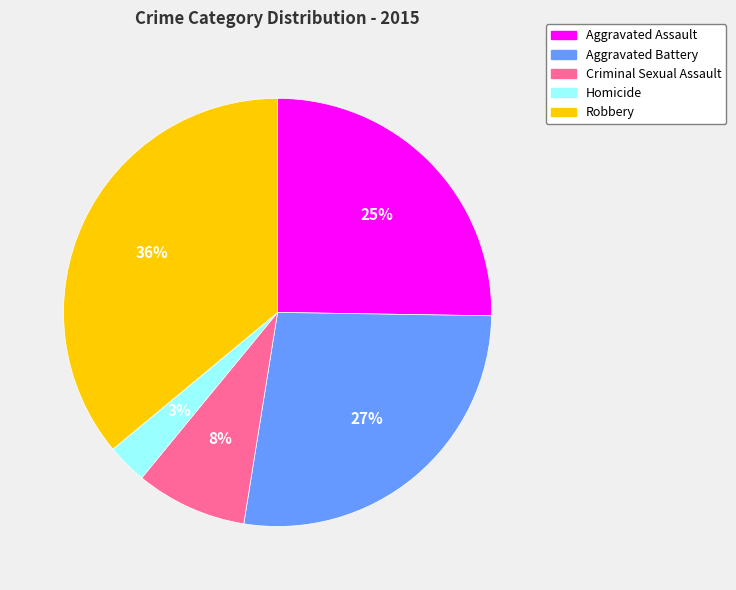

Is there any slice that represents more than half of the pie?

No